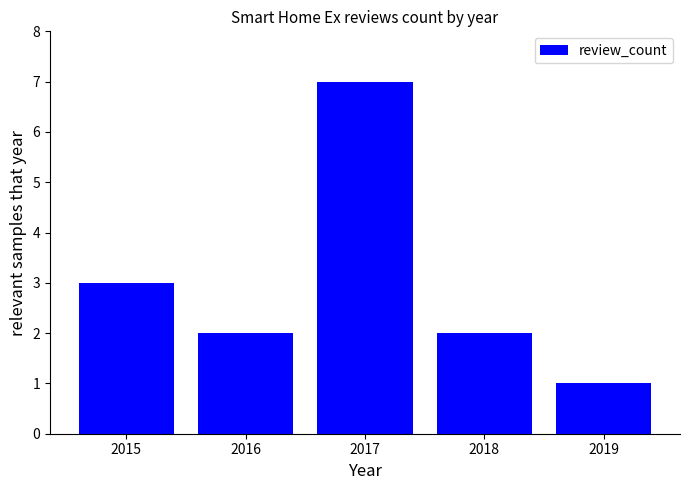

What is the value of the 4th bar from the left?

2